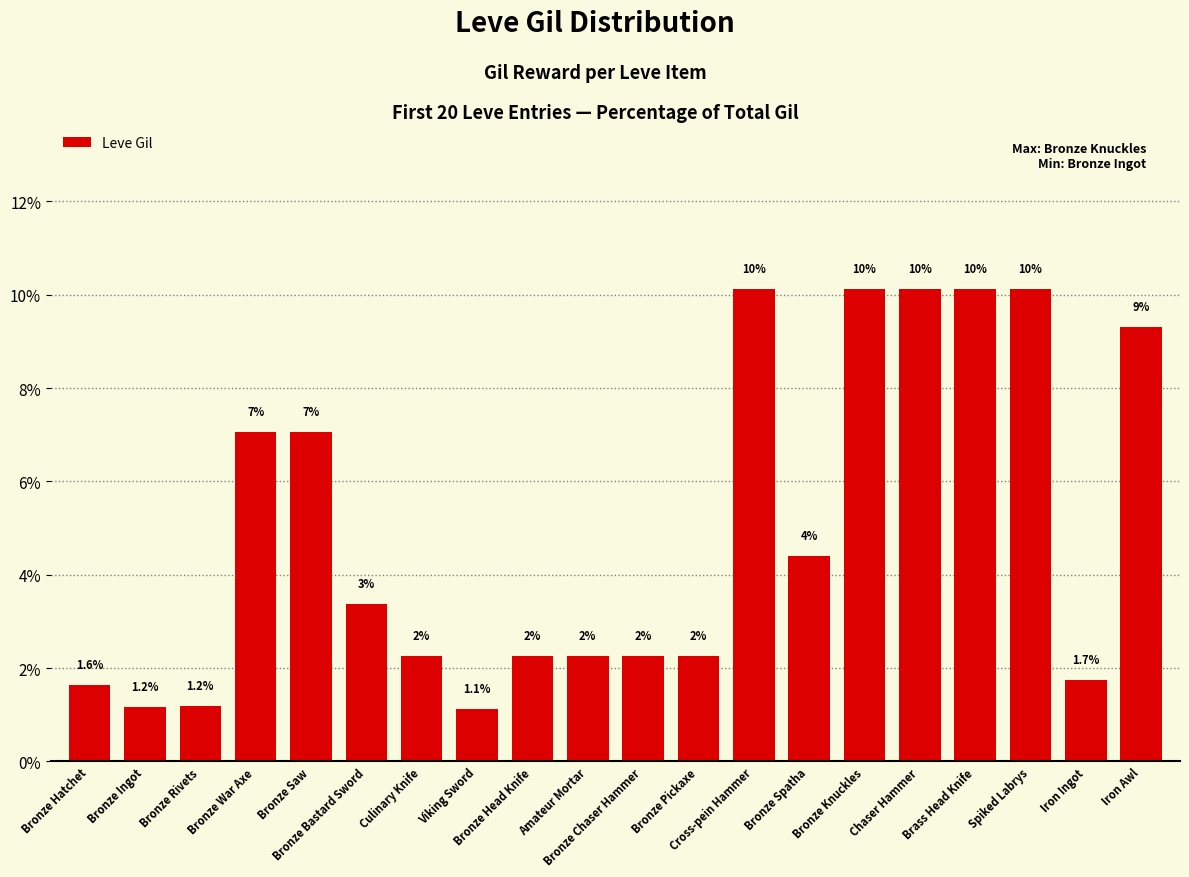

Reading left to right, transcribe all the data shown in this chart.

1.6	1.2	1.2	7.1	7.1	3.4	2.3	1.1	2.3	2.3	2.3	2.3	10.1	4.4	10.1	10.1	10.1	10.1	1.7	9.3